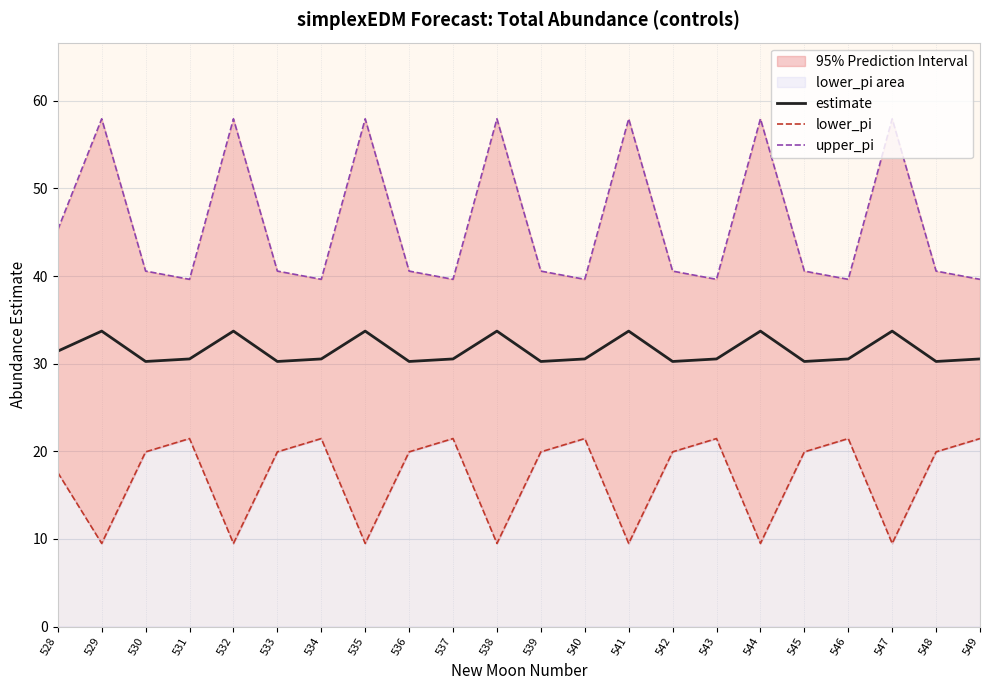

Reading left to right, list all the values displayed in this chart.

estimate: 31.4	33.7	30.2	30.5	33.7	30.2	30.5	33.7	30.2	30.5	33.7	30.2	30.5	33.7	30.2	30.5	33.7	30.2	30.5	33.7	30.2	30.5
lower_pi: 17.6	9.5	19.9	21.5	9.5	19.9	21.5	9.5	19.9	21.5	9.5	19.9	21.5	9.5	19.9	21.5	9.5	19.9	21.5	9.5	19.9	21.5
upper_pi: 45.3	57.9	40.6	39.6	57.9	40.6	39.6	57.9	40.6	39.6	57.9	40.6	39.6	57.9	40.6	39.6	57.9	40.6	39.6	57.9	40.6	39.6